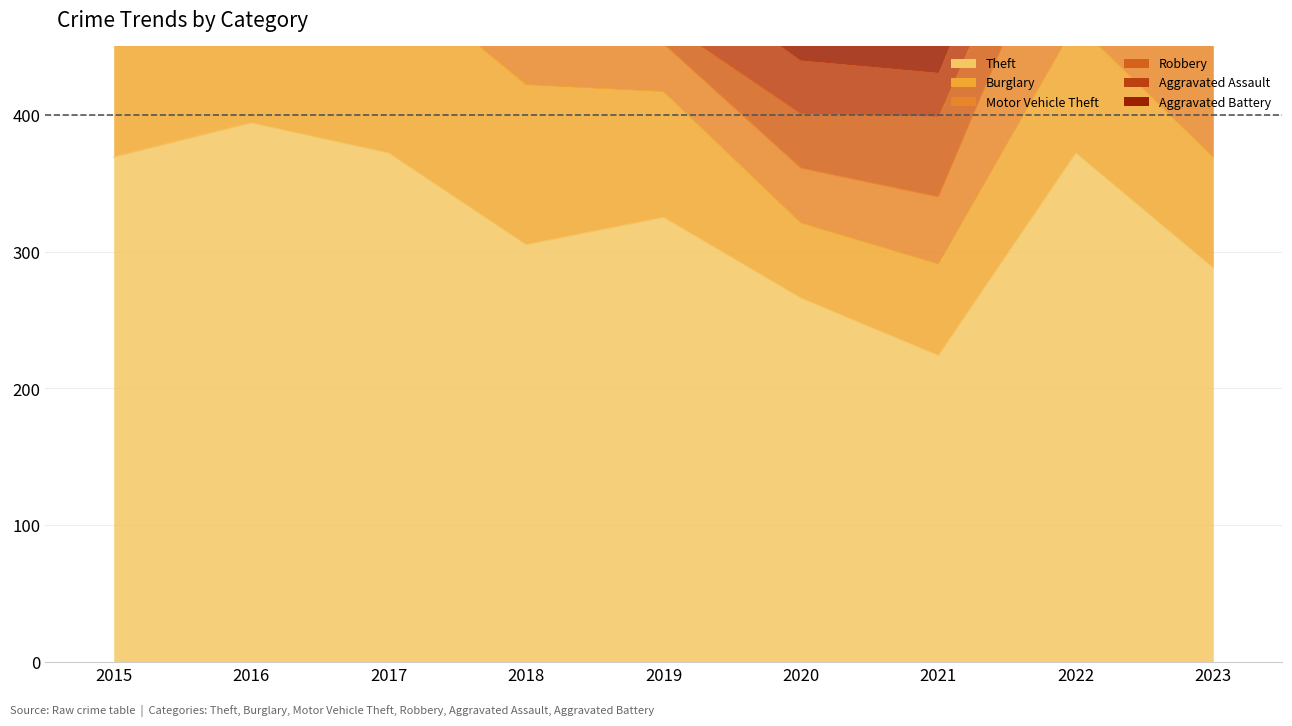

Rank the series by their maximum value, from highest to lowest.

Theft, Motor Vehicle Theft, Burglary, Robbery, Aggravated Assault, Aggravated Battery